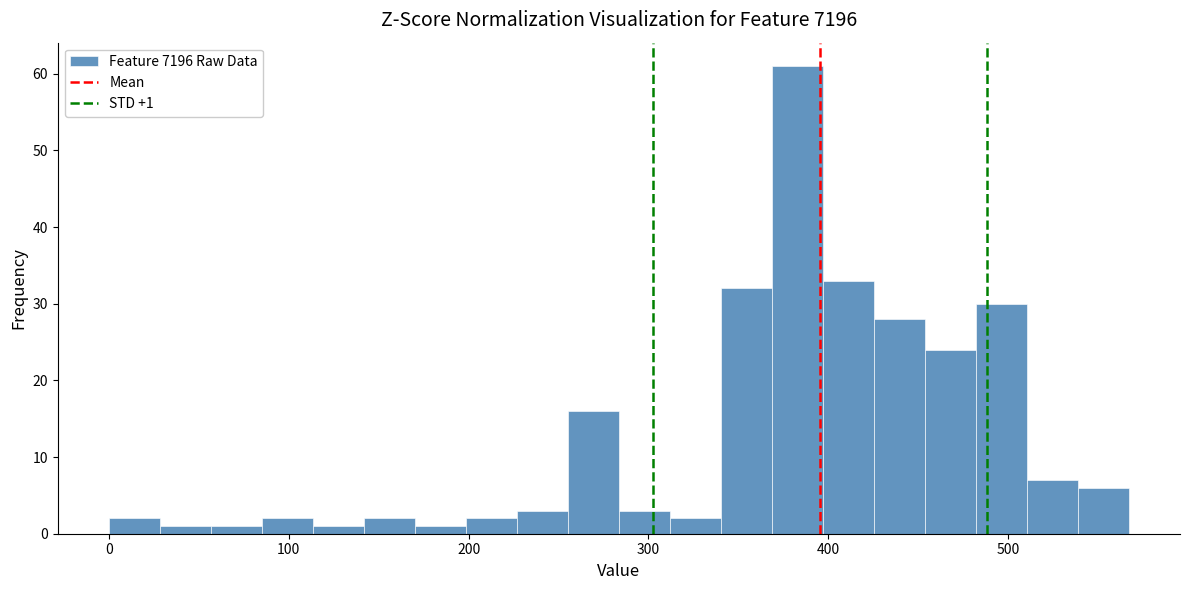

Read against the x-axis, roughly where is the centre of the tallest bar?

380